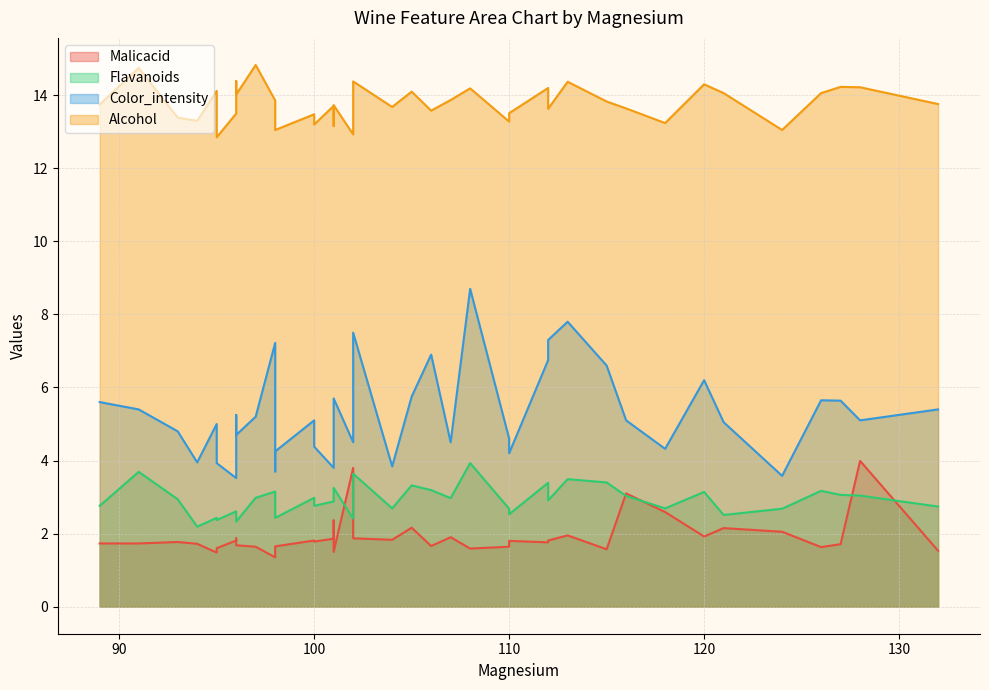

What is the label of the 27th point from the right?

91